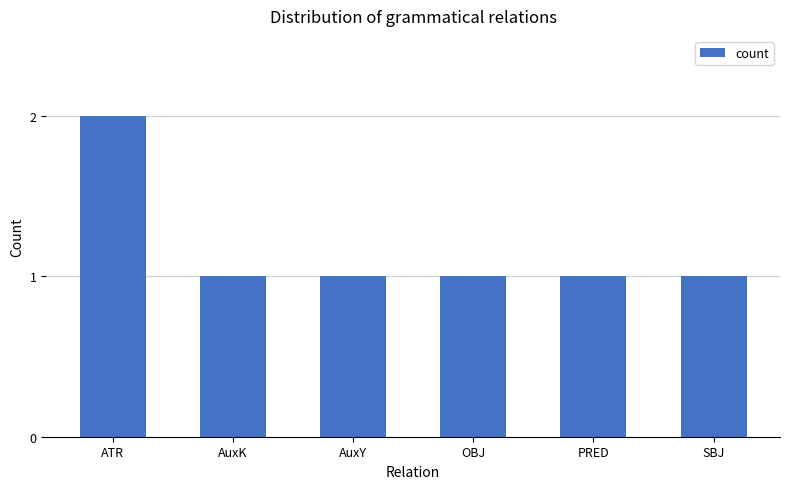

Reading left to right, list all the values displayed in this chart.

ATR=2	AuxK=1	AuxY=1	OBJ=1	PRED=1	SBJ=1